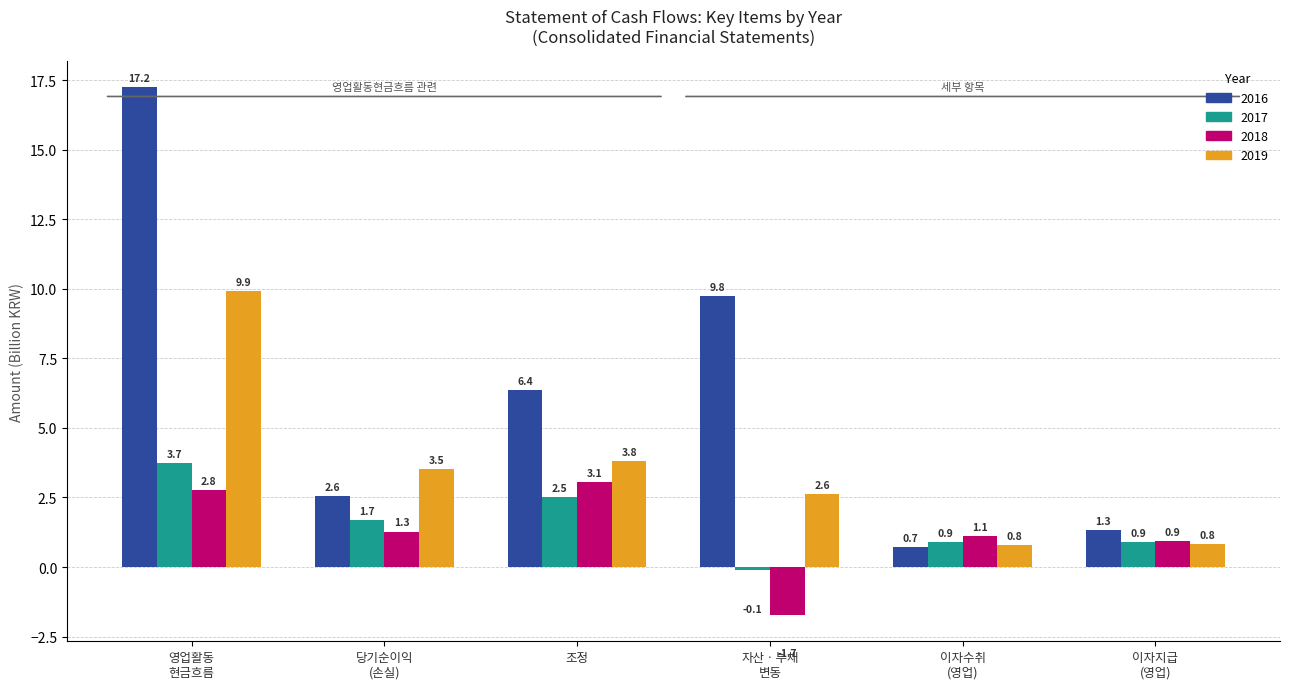

What are all the series names shown in the legend?

2016, 2017, 2018, 2019